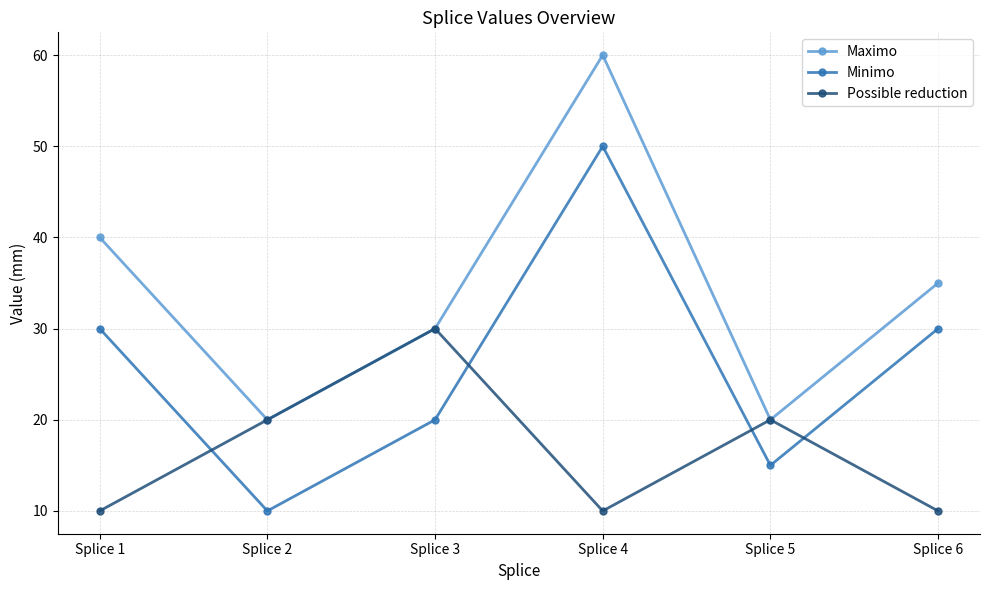

How many interior local valleys does the Minimo series have?

2